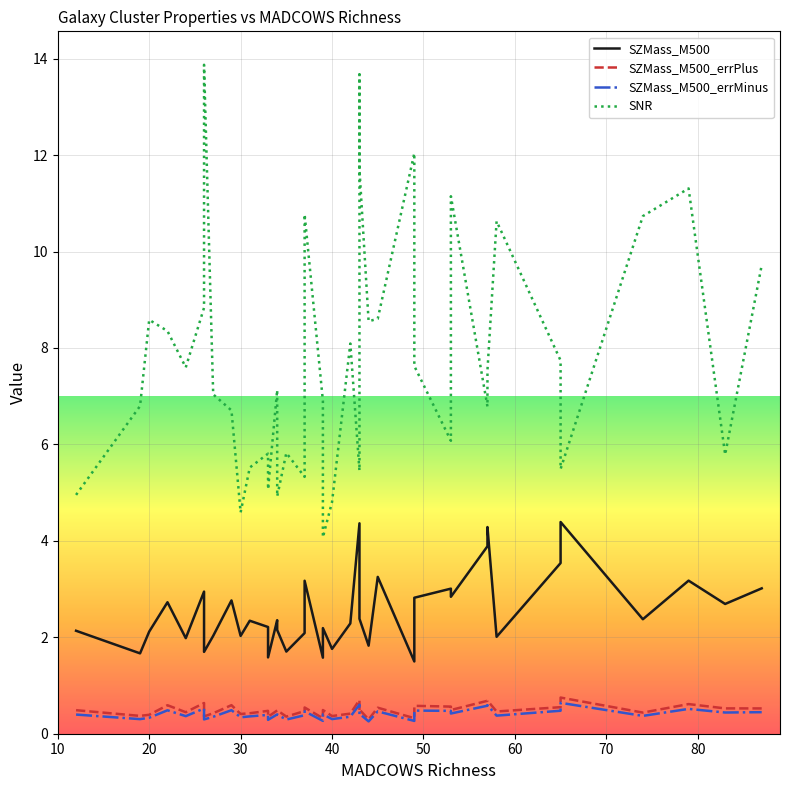

Reading right to left, transcribe all the data shown in this chart.

SZMass_M500: 3.0	2.7	3.2	2.4	4.4	3.5	2.0	4.3	3.9	2.8	3.0	2.8	1.5	3.3	1.8	2.4	2.7	4.4	2.3	1.8	2.2	1.6	3.2	2.1	1.7	2.2	2.4	1.6	2.2	2.3	2.0	2.8	2.0	1.7	2.9	2.0	2.7	2.1	1.7	2.1
SZMass_M500_errPlus: 0.5	0.5	0.6	0.4	0.7	0.6	0.5	0.7	0.7	0.5	0.6	0.6	0.3	0.5	0.3	0.5	0.5	0.7	0.4	0.4	0.5	0.3	0.5	0.5	0.4	0.5	0.5	0.4	0.5	0.4	0.4	0.6	0.4	0.4	0.6	0.4	0.6	0.4	0.4	0.5
SZMass_M500_errMinus: 0.4	0.4	0.5	0.4	0.6	0.5	0.4	0.6	0.6	0.4	0.5	0.5	0.3	0.5	0.3	0.4	0.4	0.6	0.4	0.3	0.4	0.3	0.5	0.4	0.3	0.4	0.4	0.3	0.4	0.4	0.3	0.5	0.4	0.3	0.5	0.4	0.5	0.3	0.3	0.4
SNR: 9.7	5.8	11.3	10.7	5.5	7.7	10.6	7.5	6.8	11.1	6.1	7.6	12.0	8.6	8.6	11.7	13.7	5.5	8.1	4.8	4.1	6.9	10.8	5.3	5.8	4.9	7.1	5.1	5.8	5.5	4.6	6.7	7.0	13.9	8.8	7.6	8.4	8.6	6.8	5.0